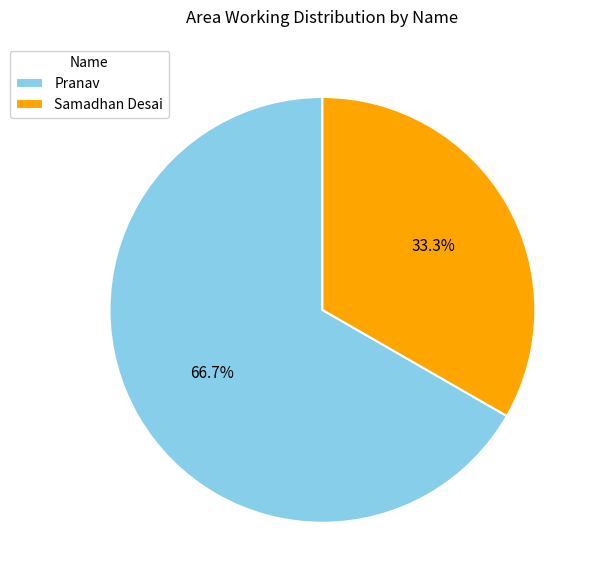

Between Samadhan Desai and Pranav, which is larger?

Pranav